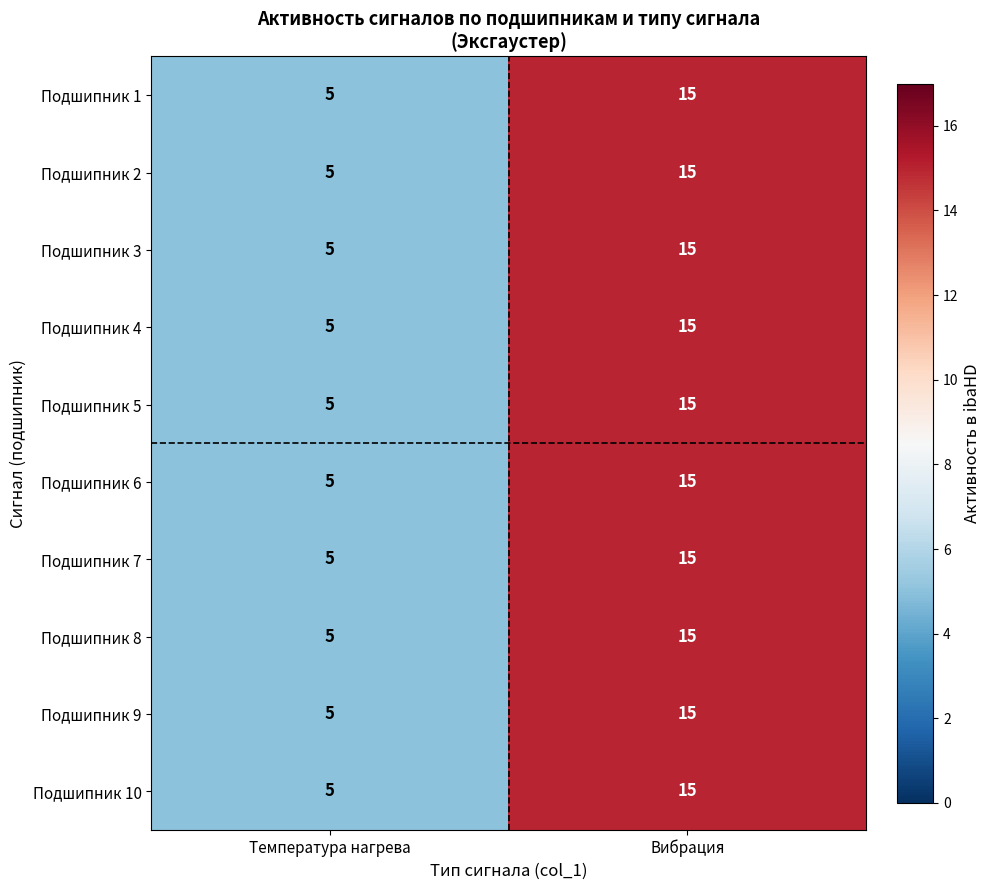

At how many categories does at least one series exceed 11?

1